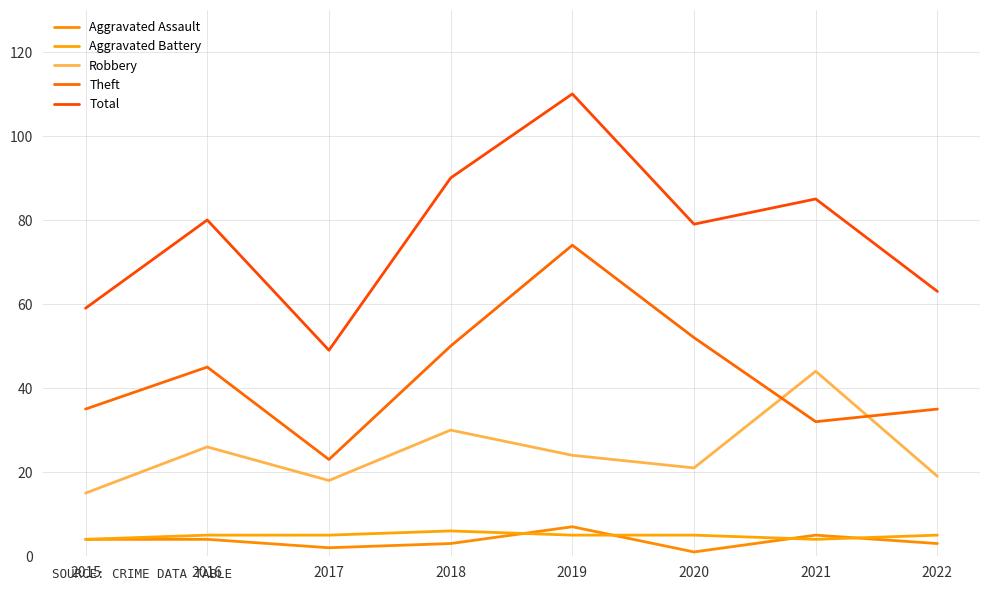

What is the average value of the Total series?

77